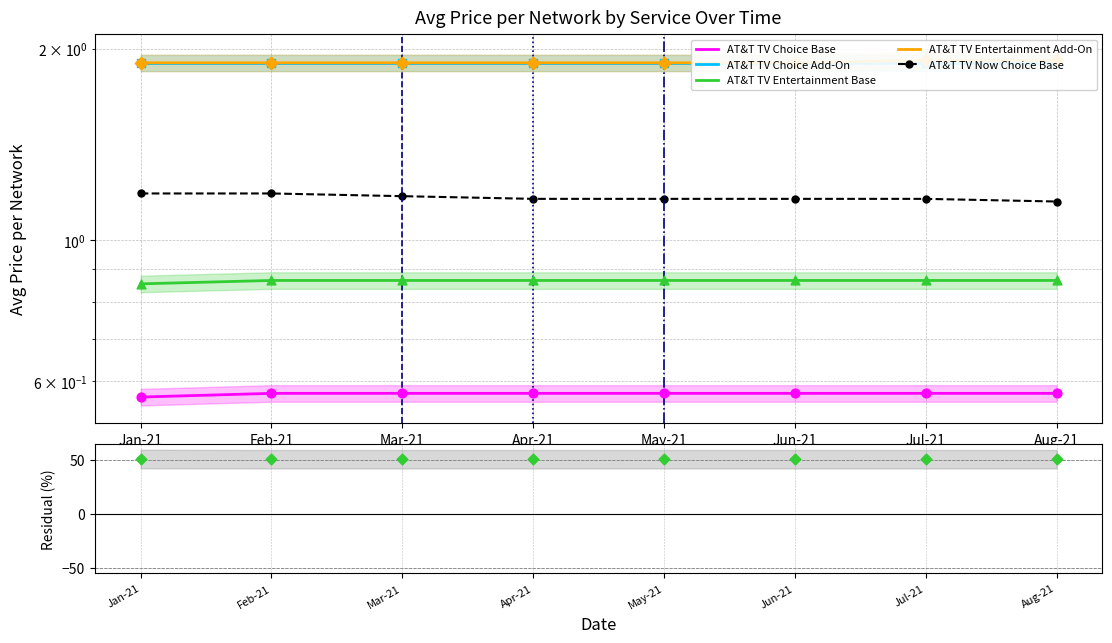

Is the value of AT&T TV Choice Base at May-21 greater than the value of AT&T TV Entertainment Add-On at Mar-21?

No